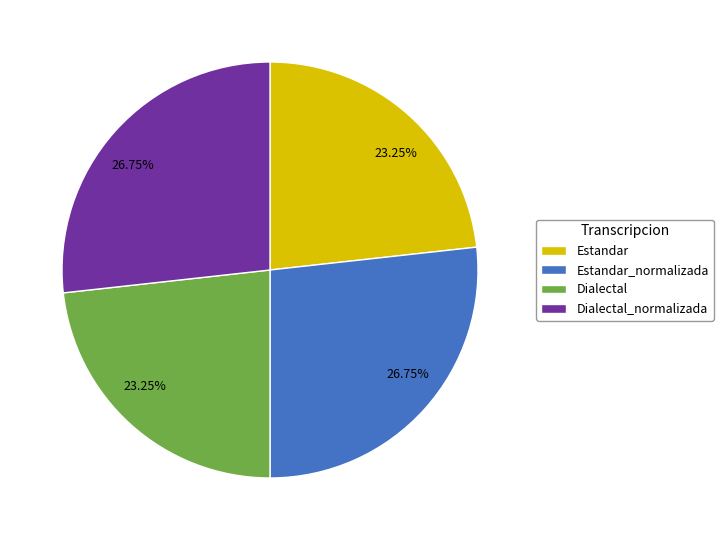

What portion of the pie excludes Dialectal?

76.8%